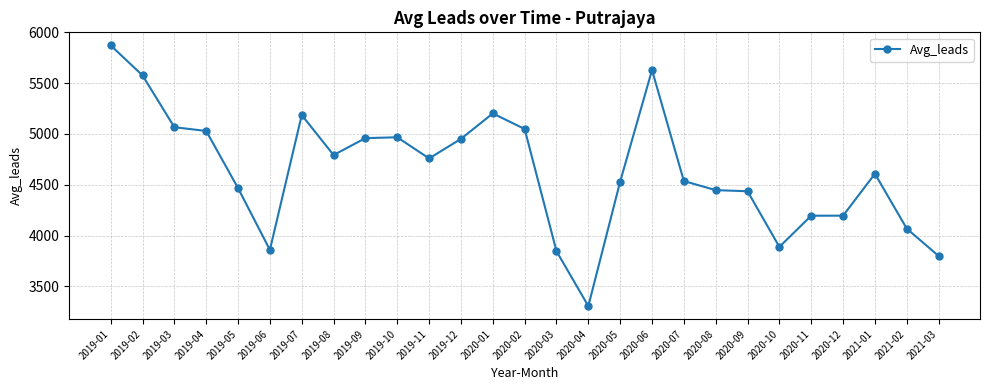

How many lines are shown in the chart?

1